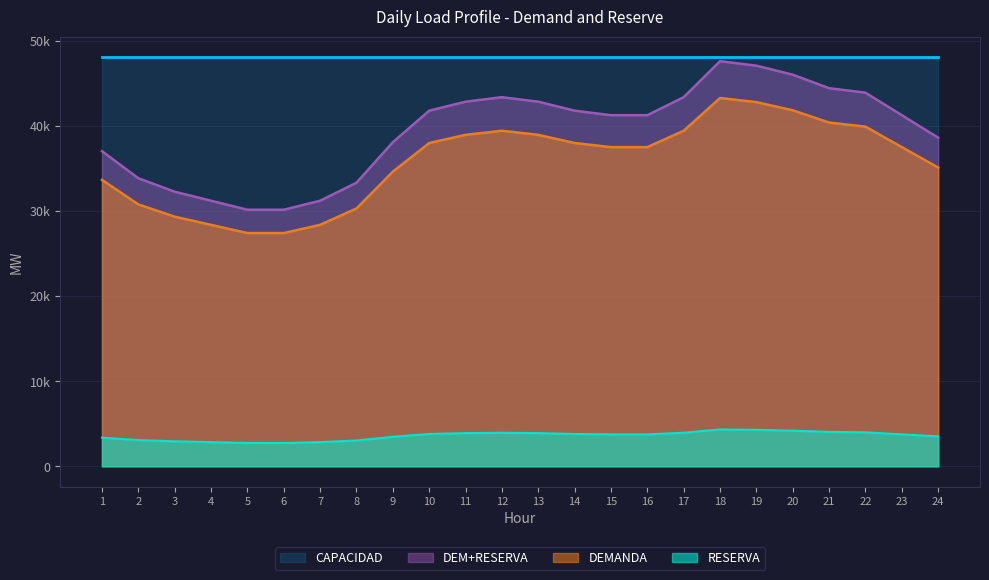

Where is the first local maximum for RESERVA?

12